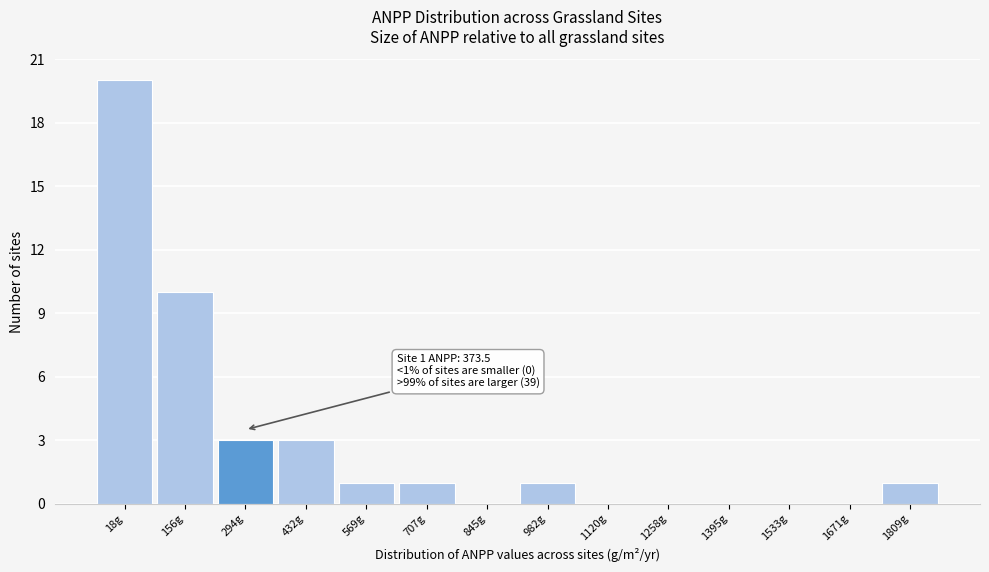

Reading left to right, list all the values displayed in this chart.

18g=20	156g=10	294g=3	432g=3	569g=1	707g=1	845g=0	982g=1	1120g=0	1258g=0	1395g=0	1533g=0	1671g=0	1809g=1